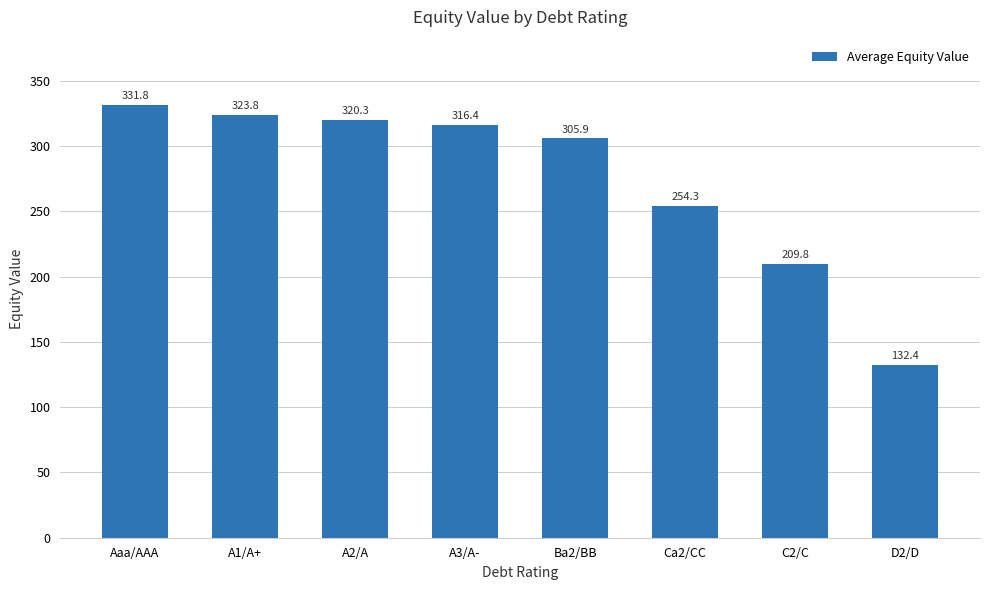

Does the chart contain any negative values?

No